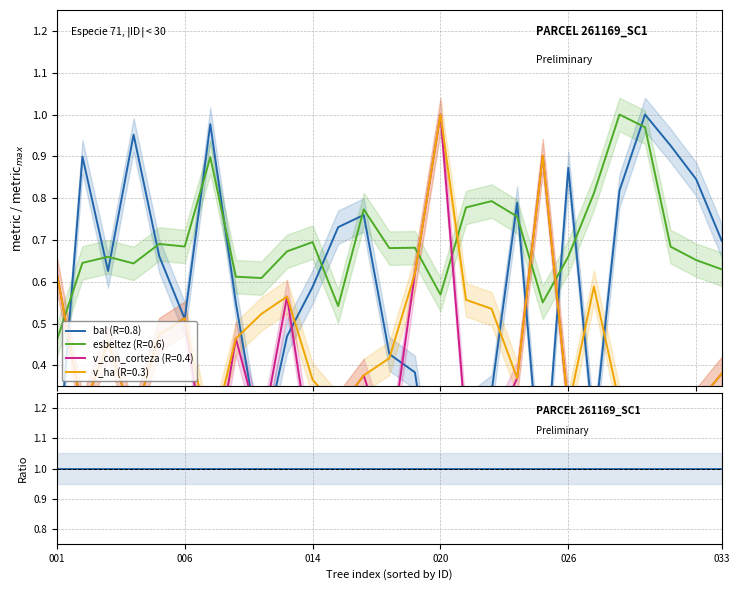

What is the sum of the v_ha values at 261169025 and 261169029?

1.2